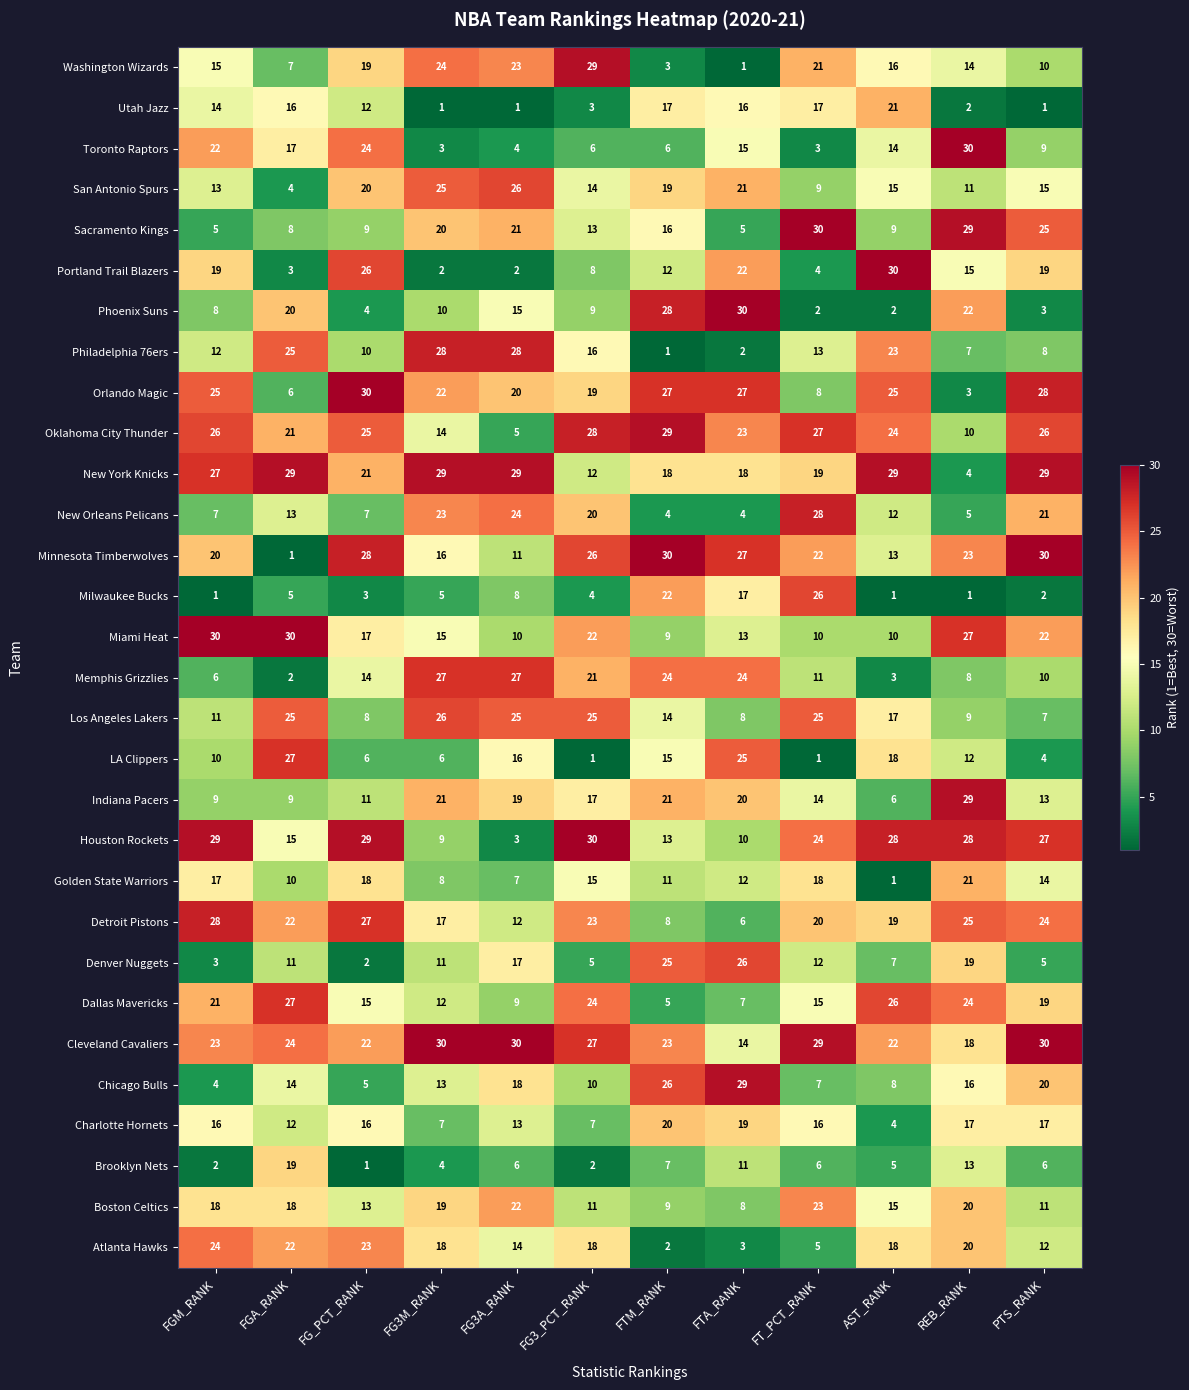

What is the greatest value displayed?

30